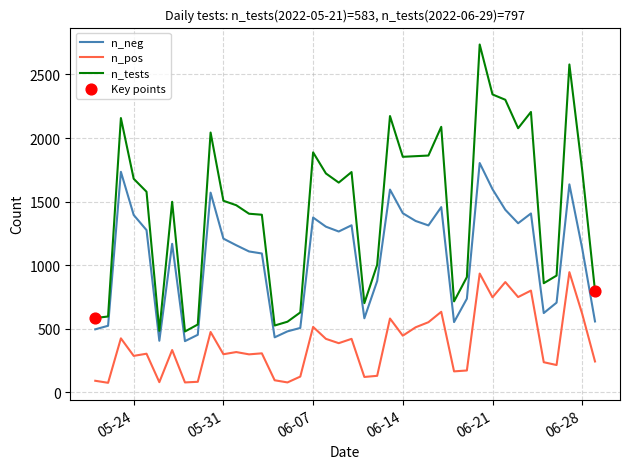

What is the lowest value of the n_neg series?

401